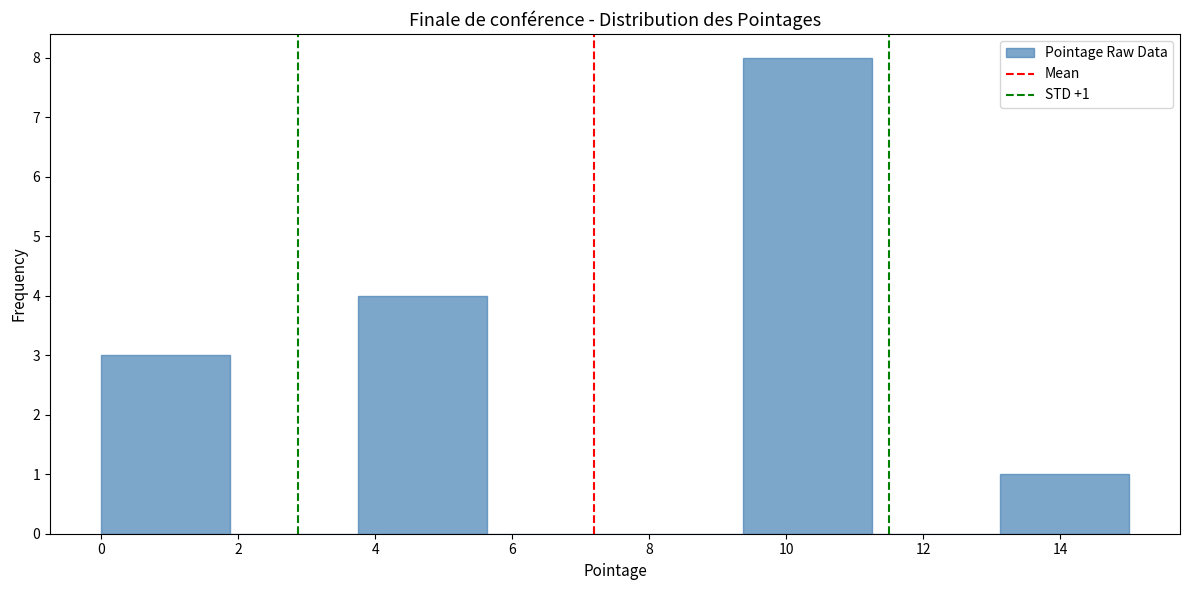

Over which range of the x-axis is the bar tallest?

9.4 to 11.2